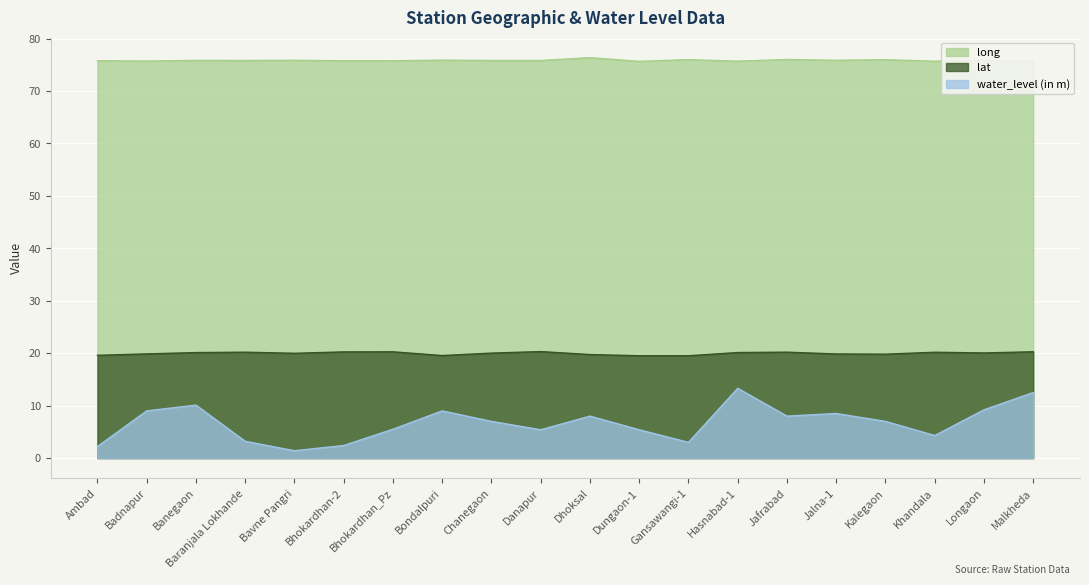

At which label does lat first exceed 20?

Banegaon